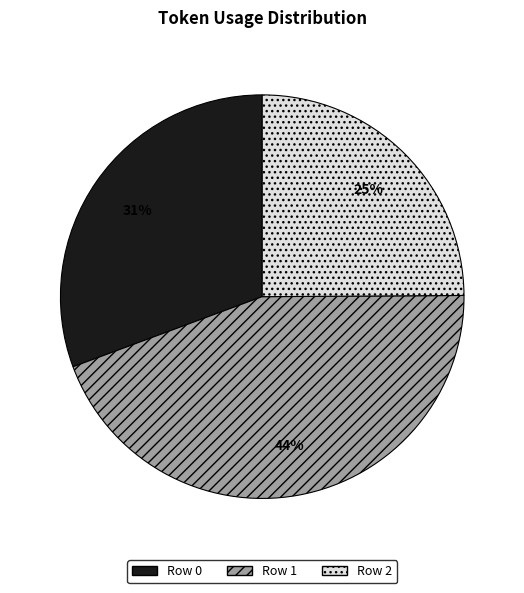

To the nearest percent, what is the average slice percentage?

33%